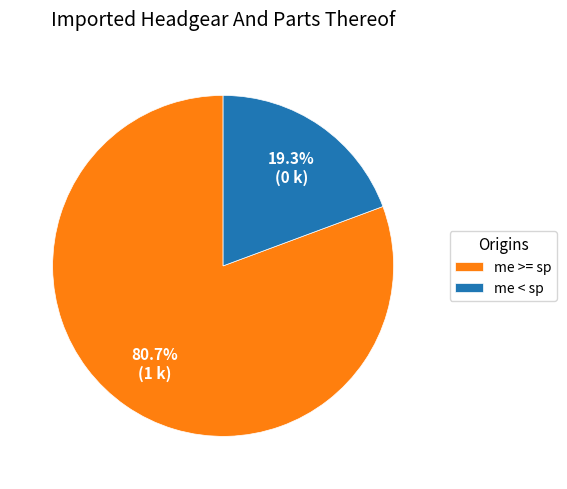

Is there a majority slice in this chart?

Yes